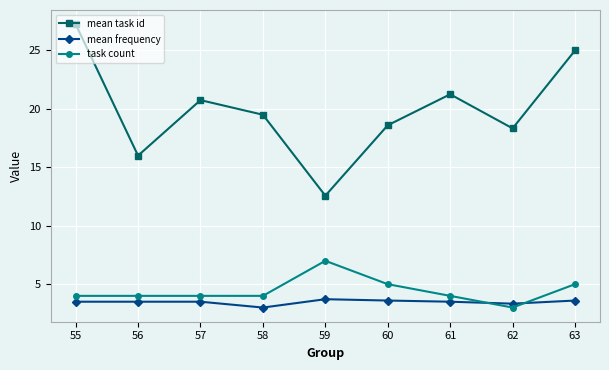

What is the value of the mean task id point at the 3rd from the left?

20.8